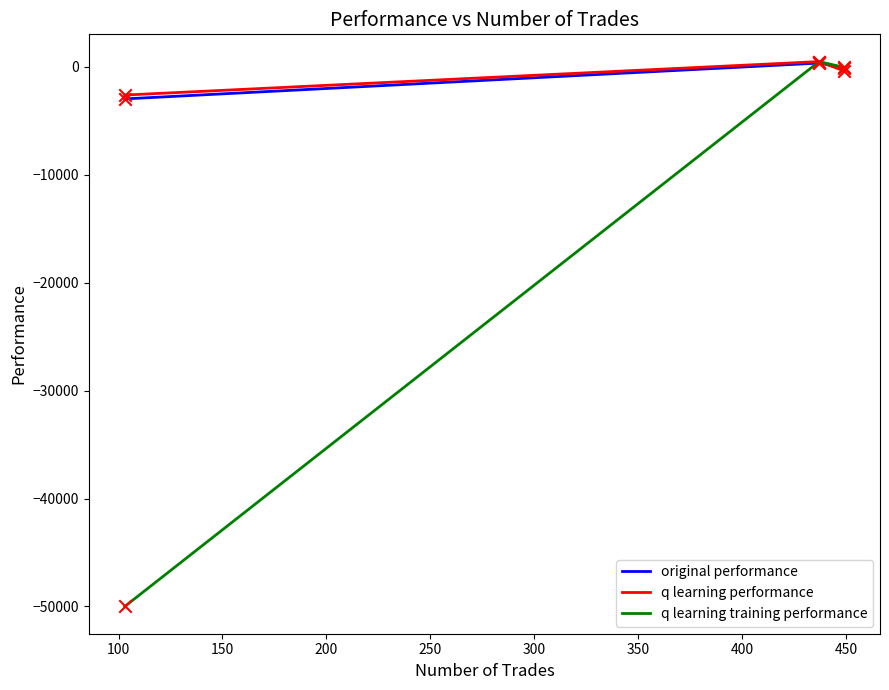

Which series has the largest range (max minus min)?

q learning training performance